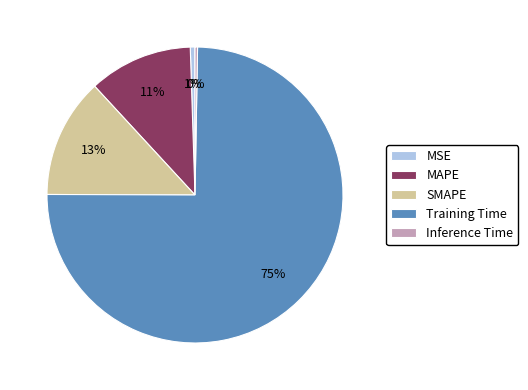

Which has a higher value, Training Time or SMAPE?

Training Time